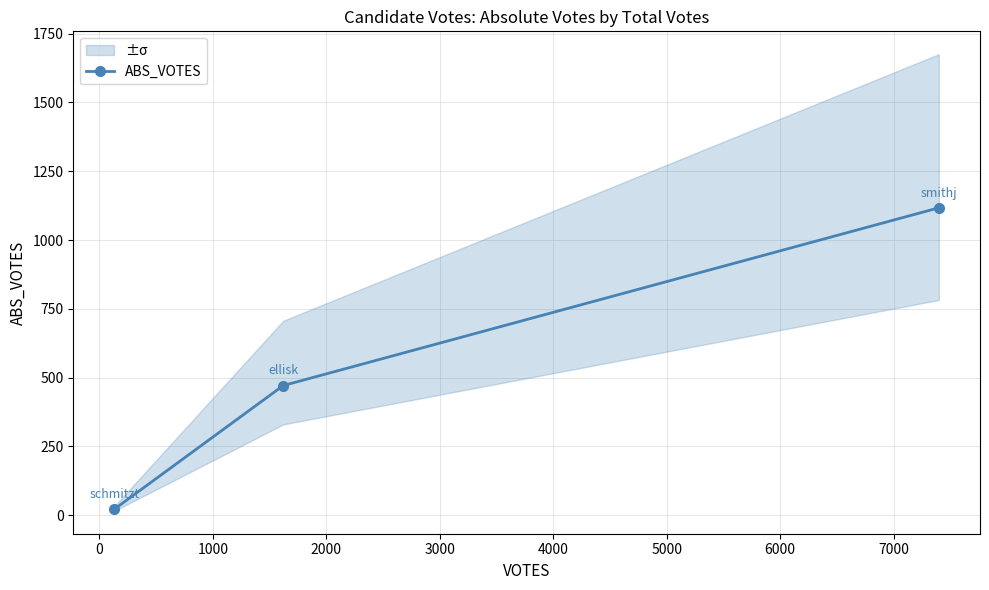

What is the value of the ABS_VOTES point at the 3rd from the left?

1117